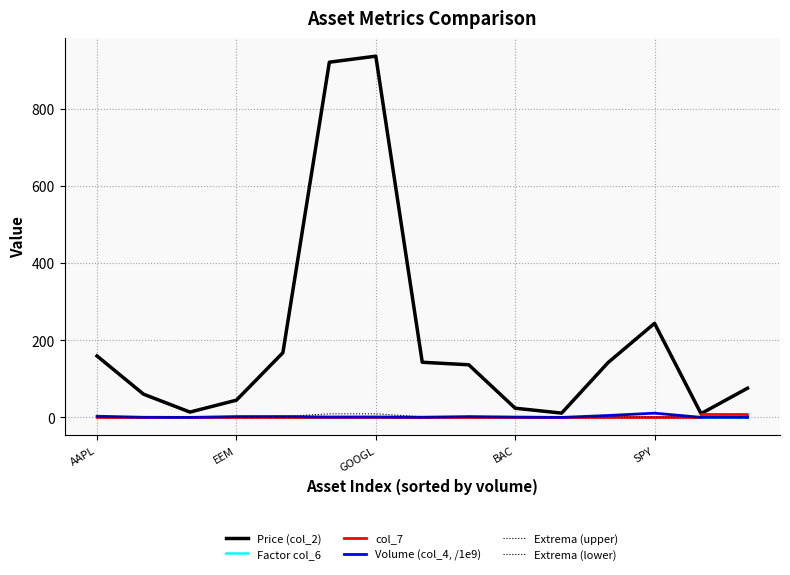

In Extrema (lower), how many points are higher than both neighbors (excluding endpoints)?

4